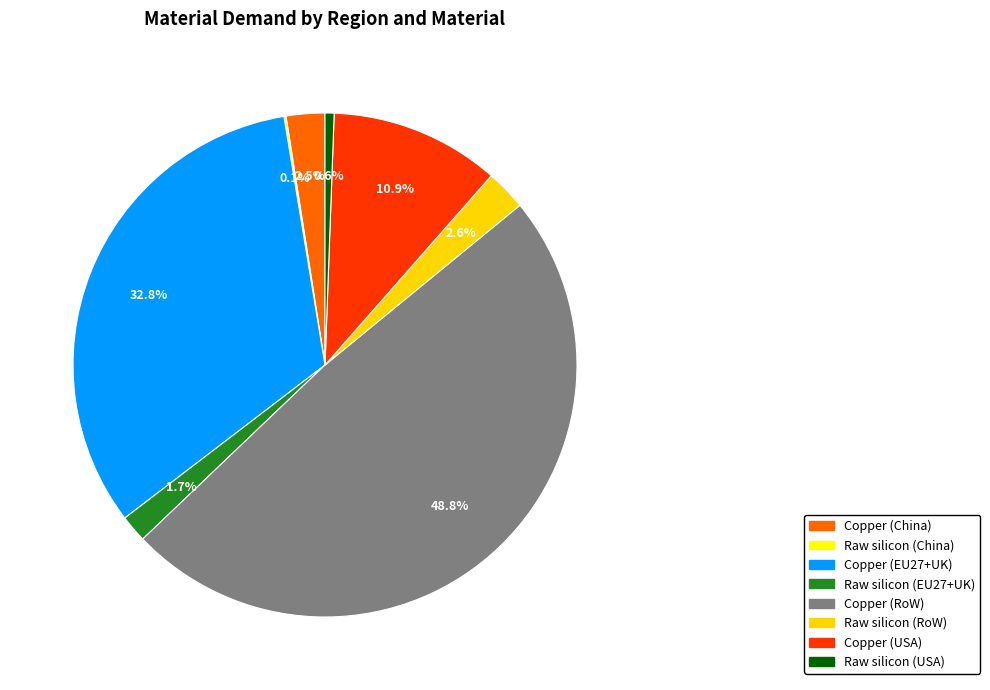

Which slice is the largest?

Copper (RoW)